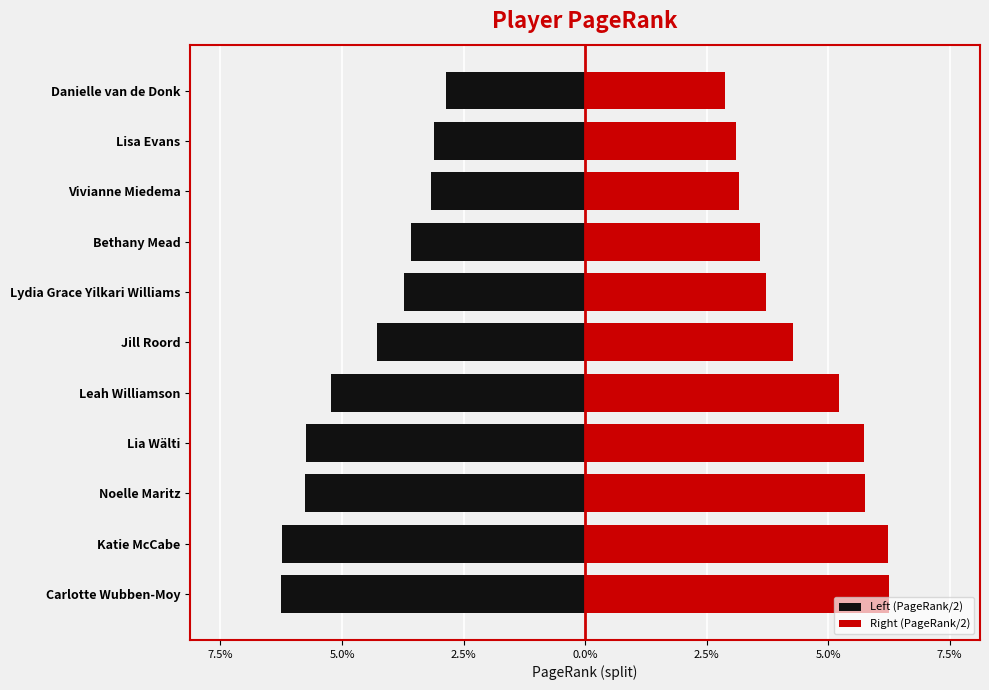

List the series in order of their overall mean, highest first.

Right (PageRank/2), Left (PageRank/2)